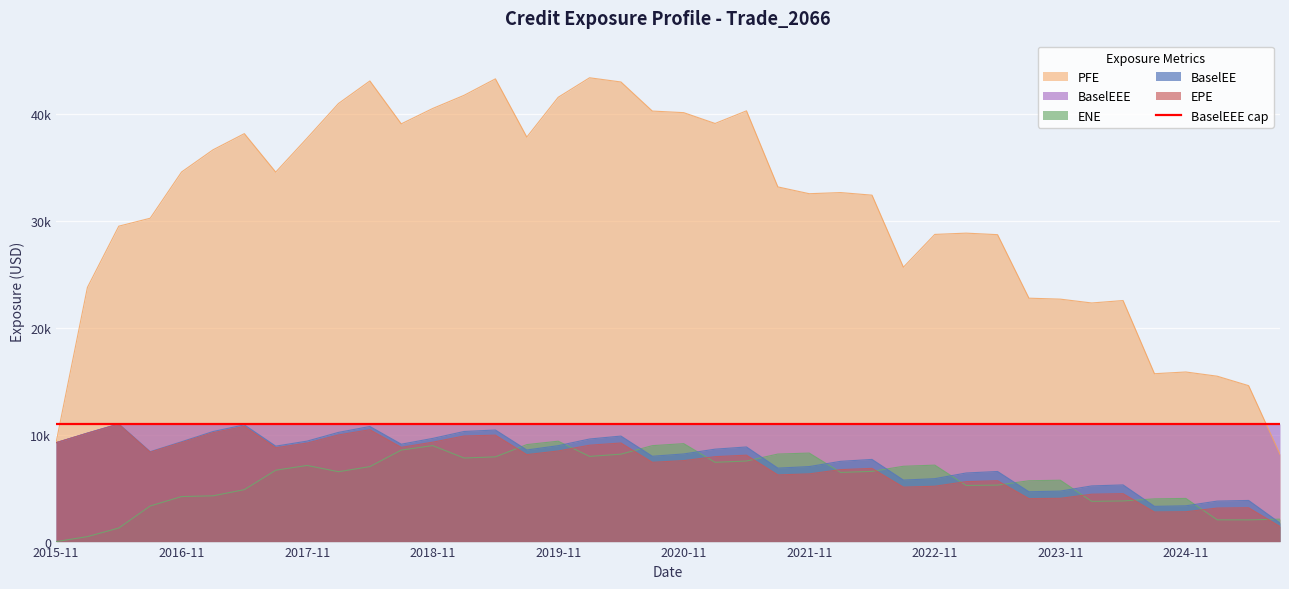

What is the highest value of the BaselEEE series?

11008.9